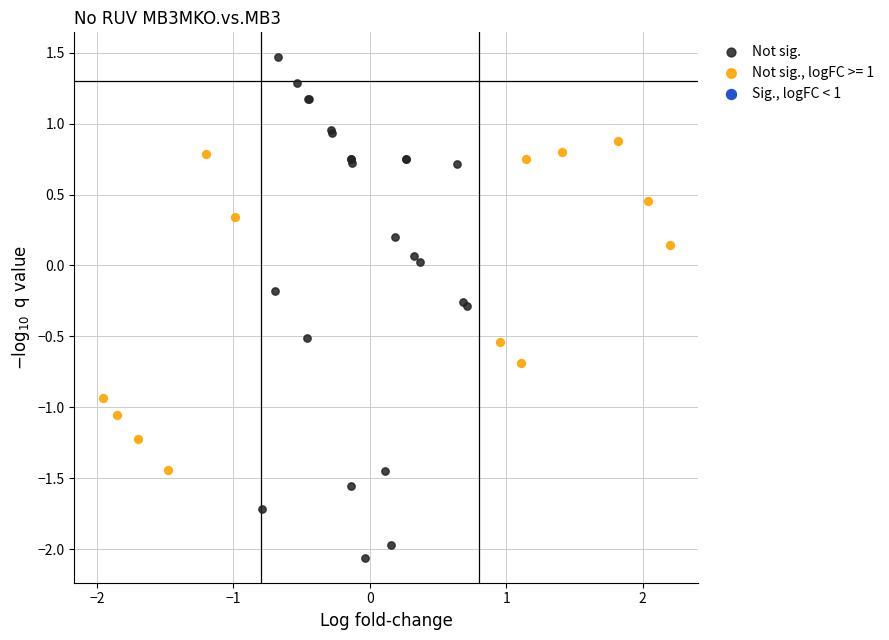

Which series reaches the minimum Y coordinate?

Not sig.